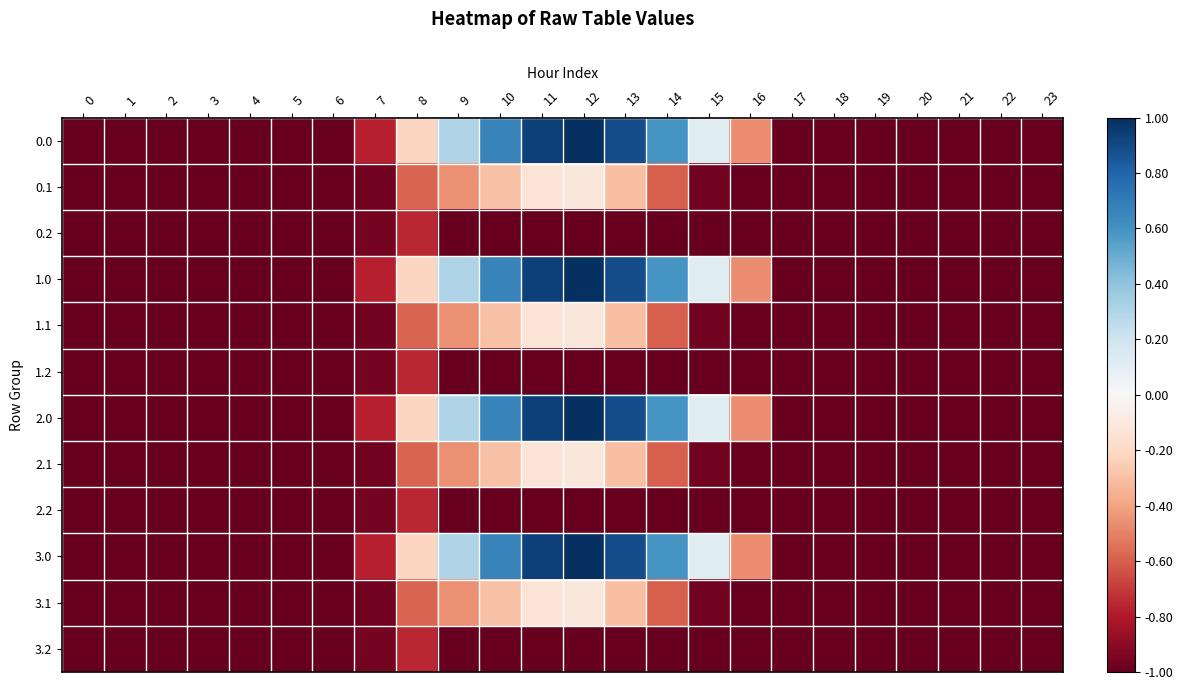

What is the total value across all series at 13?

-1.7